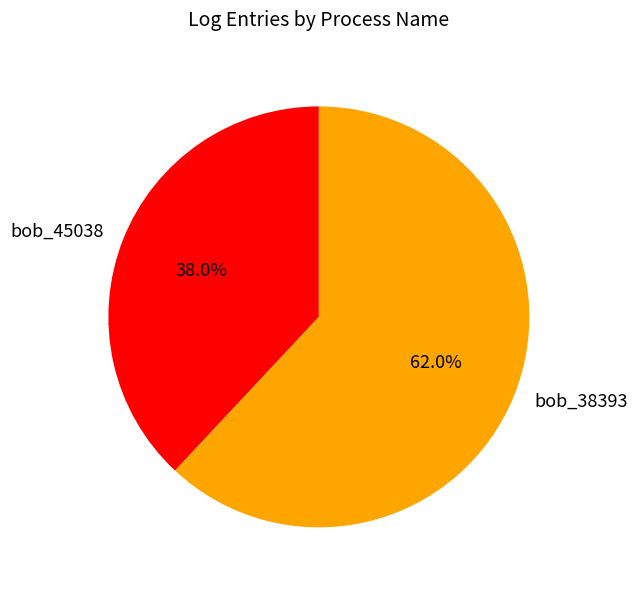

Rank the categories by value from highest to lowest.

bob_38393, bob_45038